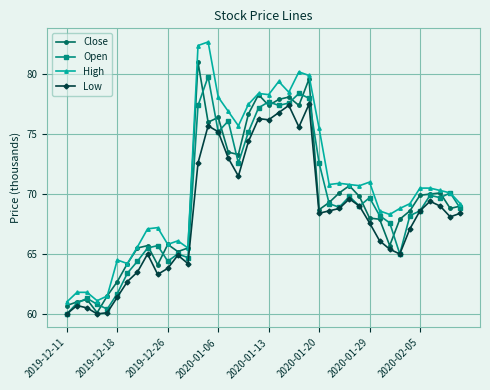

In Close, how many points are higher than both neighbors (excluding endpoints)?

10